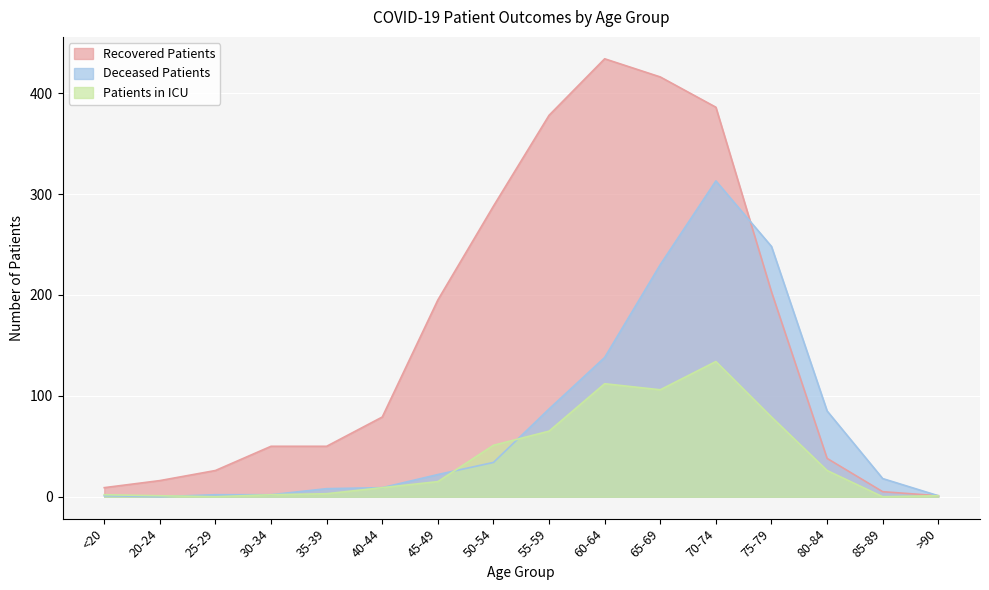

What is the sum of the Patients in ICU values at 20-24 and 60-64?

113